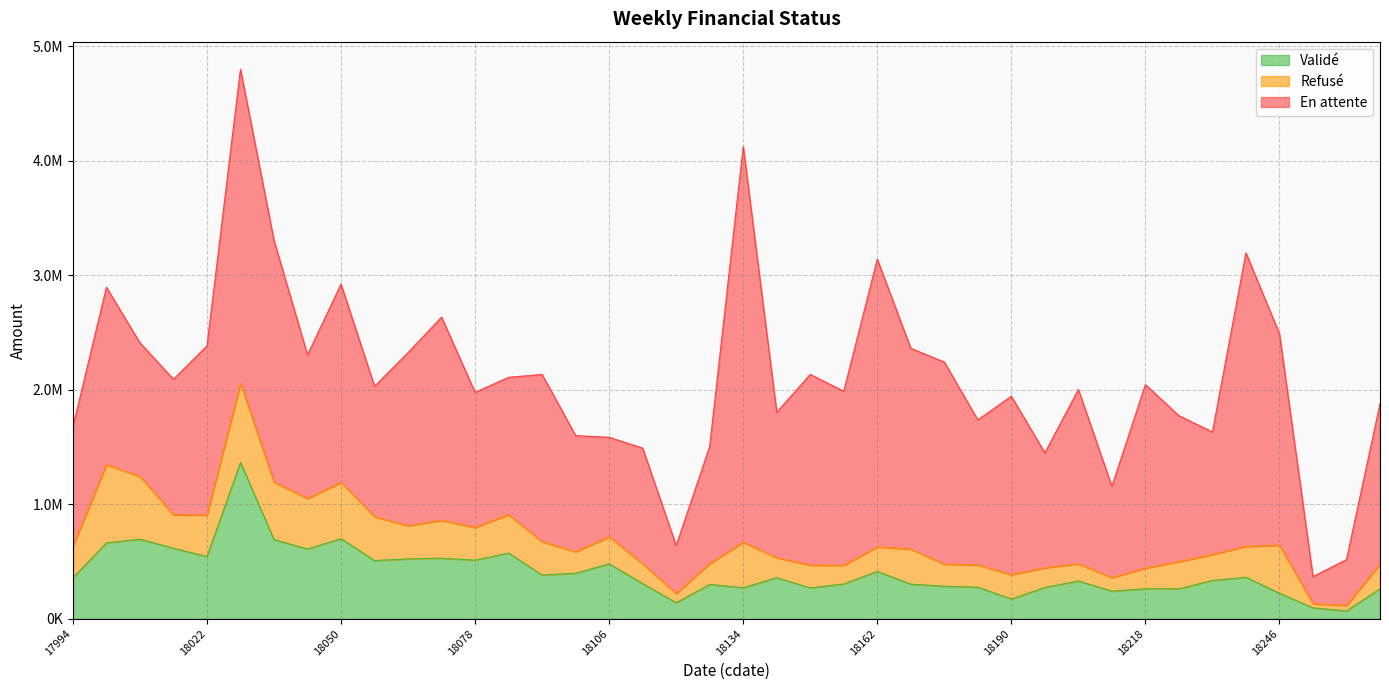

List the series in order of their peak value, lowest first.

Refusé, Validé, En attente